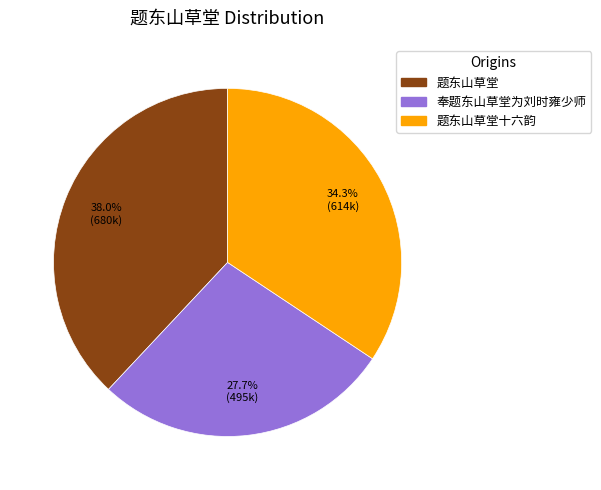

Does any single category account for the majority?

No